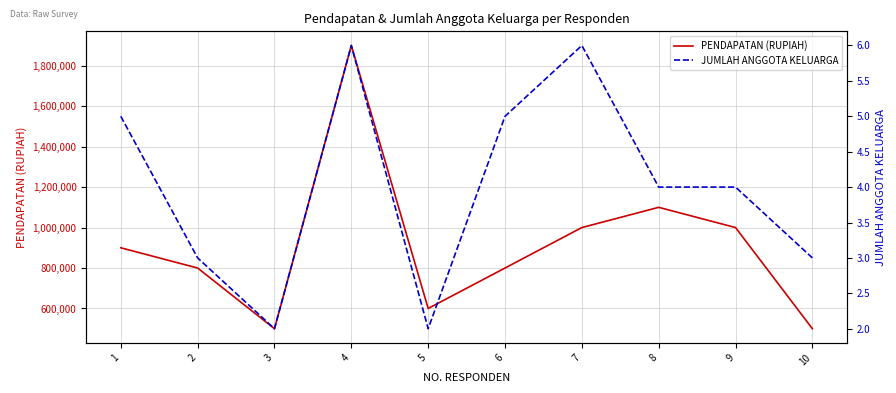

Where is the first local maximum for JUMLAH ANGGOTA KELUARGA?

4